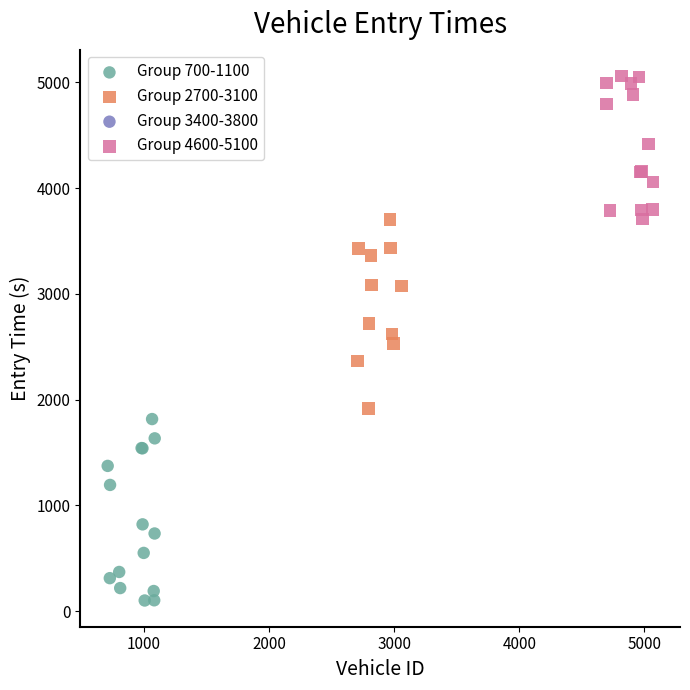

Which series reaches the minimum Y coordinate?

Group 700-1100